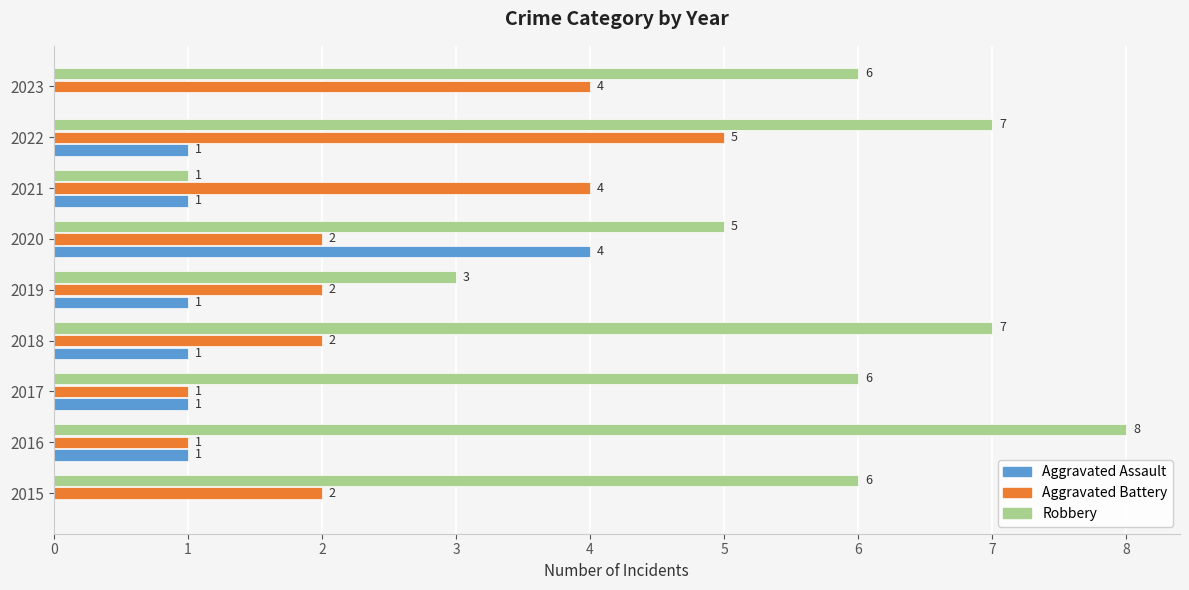

True or false: Aggravated Battery has a value of 2 at 2018.

True